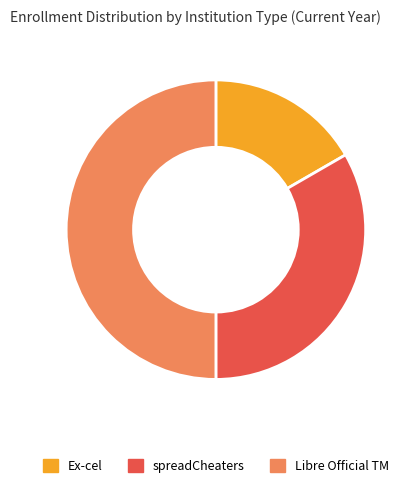

What is the smallest slice in the pie chart?

Ex-cel